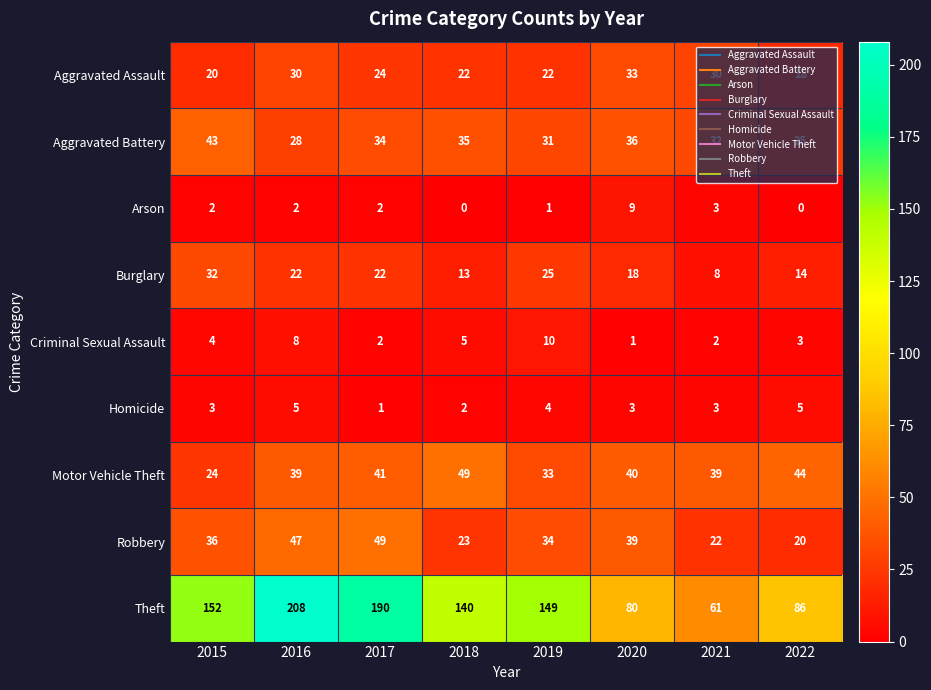

How many data points does each series have?

8